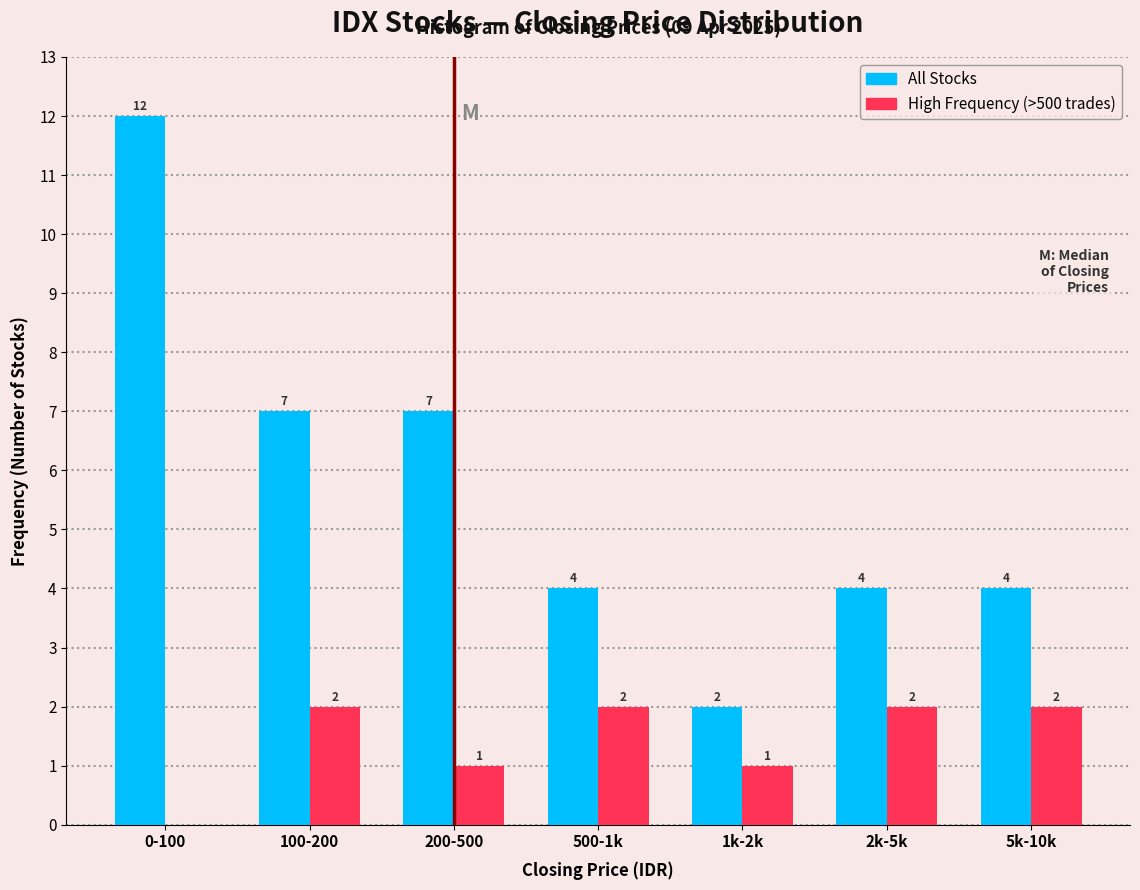

Reading right to left, what are all the values shown in this chart?

All Stocks: 5k-10k=4	2k-5k=4	1k-2k=2	500-1k=4	200-500=7	100-200=7	0-100=12
High Frequency (>500 trades): 5k-10k=2	2k-5k=2	1k-2k=1	500-1k=2	200-500=1	100-200=2	0-100=0